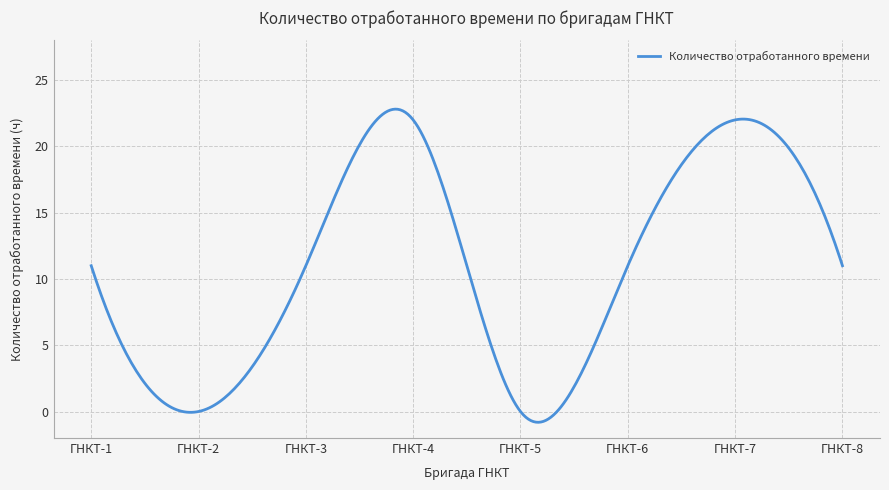

How many lines are shown in the chart?

1